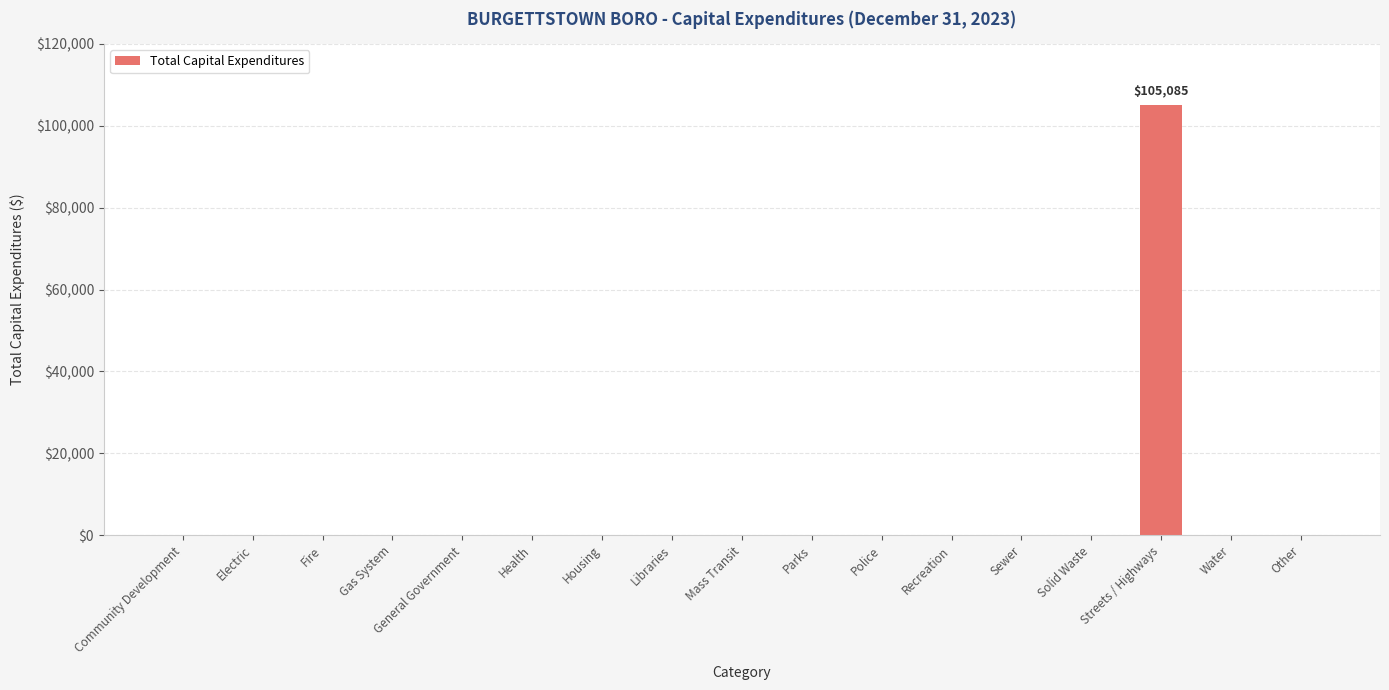

What is the change in value from Police to Streets / Highways?

+105085